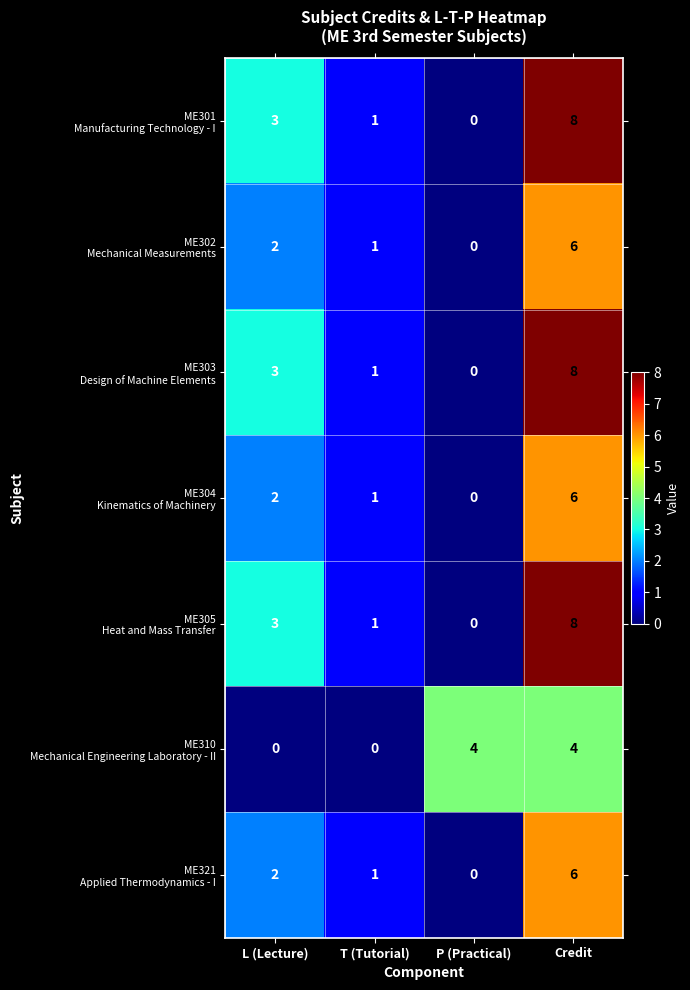

What is the total value across all series at L (Lecture)?

15